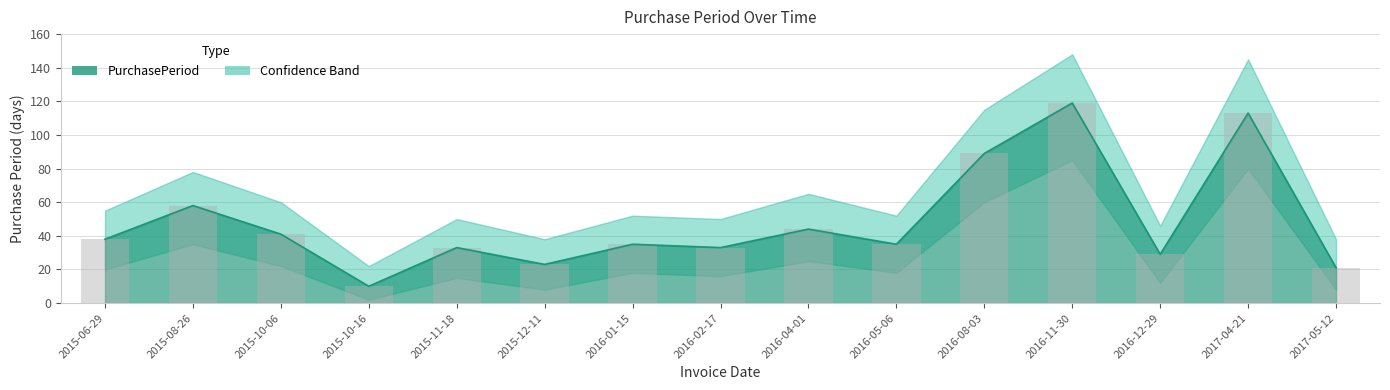

What is the difference between the values at 2015-10-16 and 2016-01-15?

25